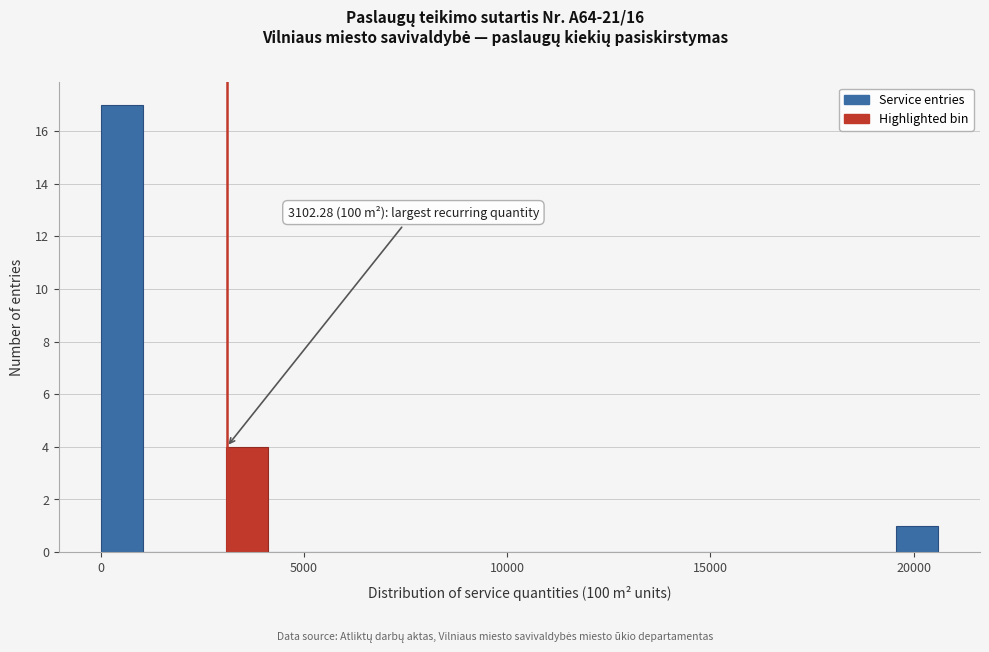

Read against the x-axis, roughly where is the centre of the tallest bar?

500